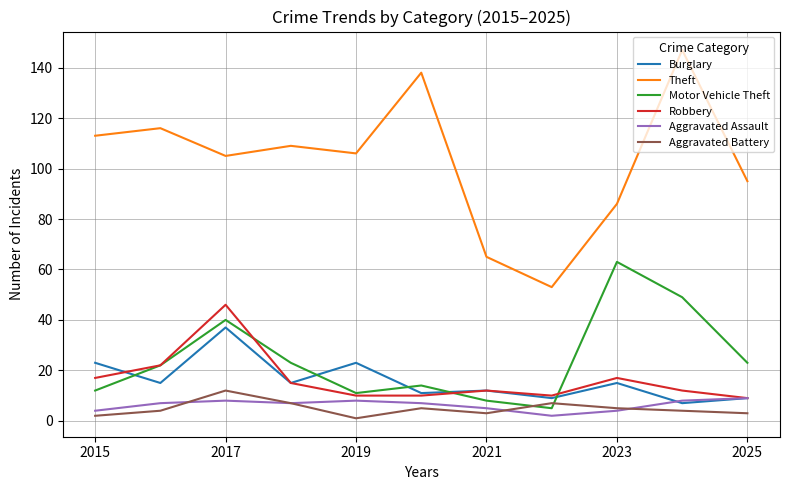

At how many categories does at least one series exceed 82?

9